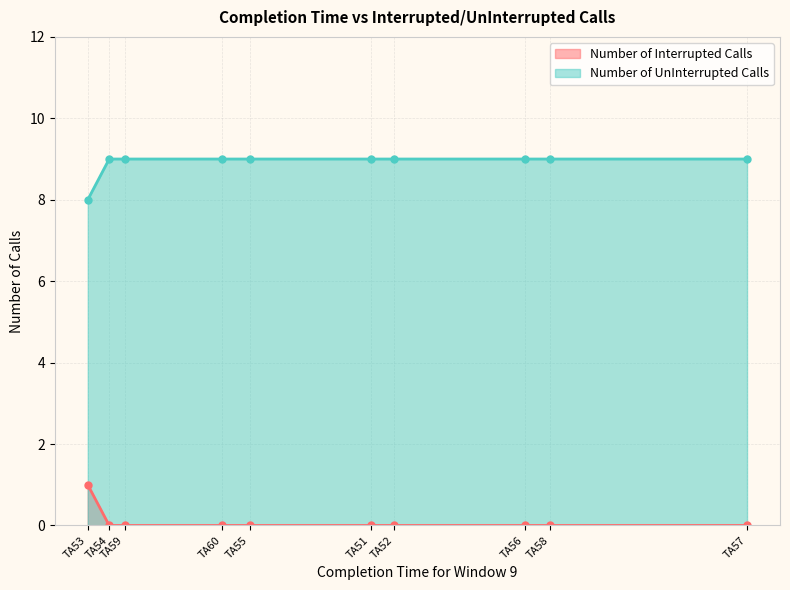

What is the sum of the Number of UnInterrupted Calls values at TA52 and TA60?

18